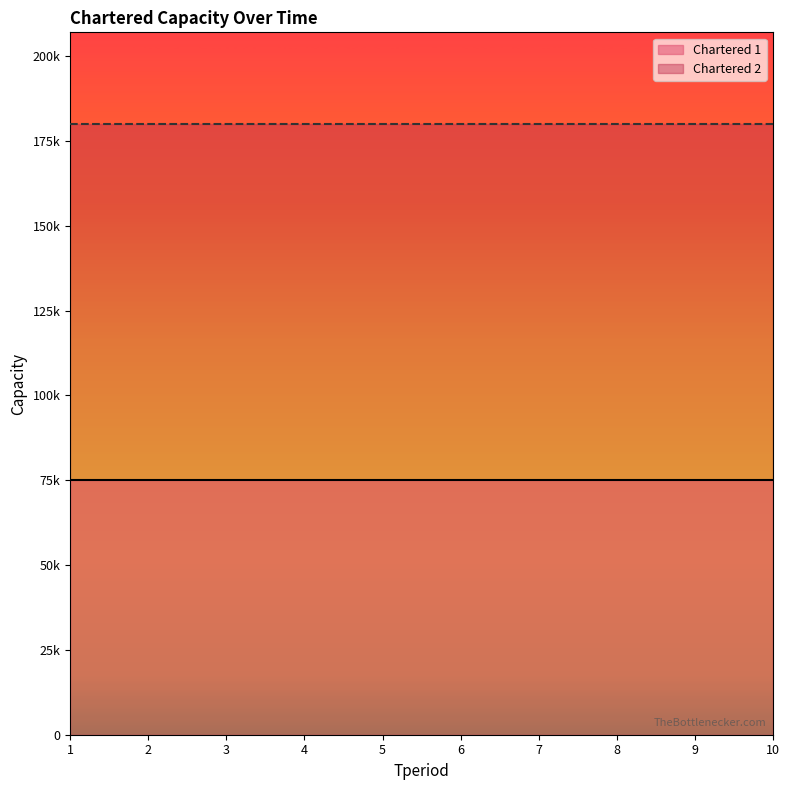

True or false: Chartered 1 has a value of 75000 at 9.

True